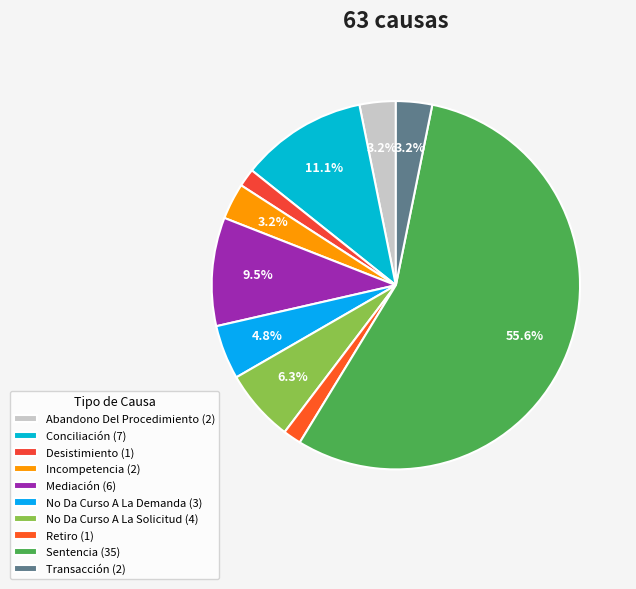

Which slice represents more than half of the pie?

Sentencia